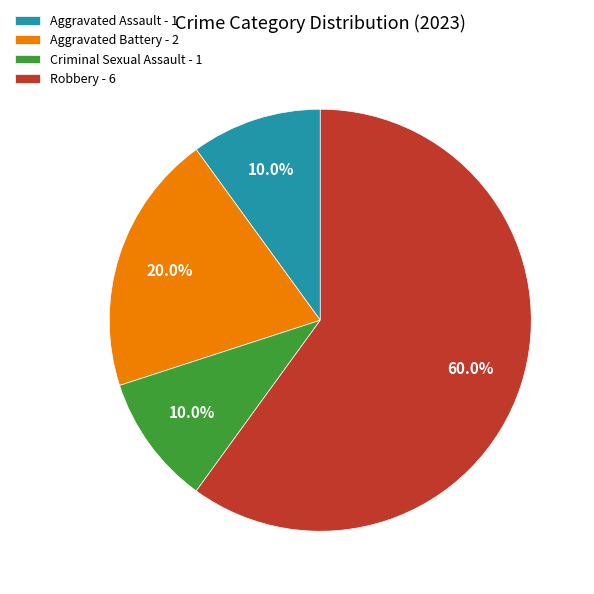

What is the majority slice?

Robbery